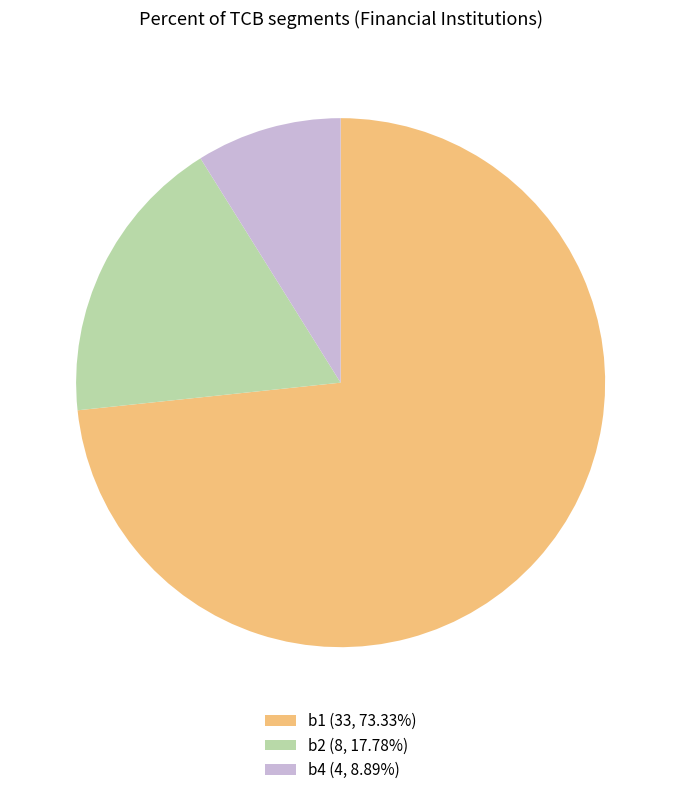

Is b1 (33, 73.33%) the majority of the pie?

Yes